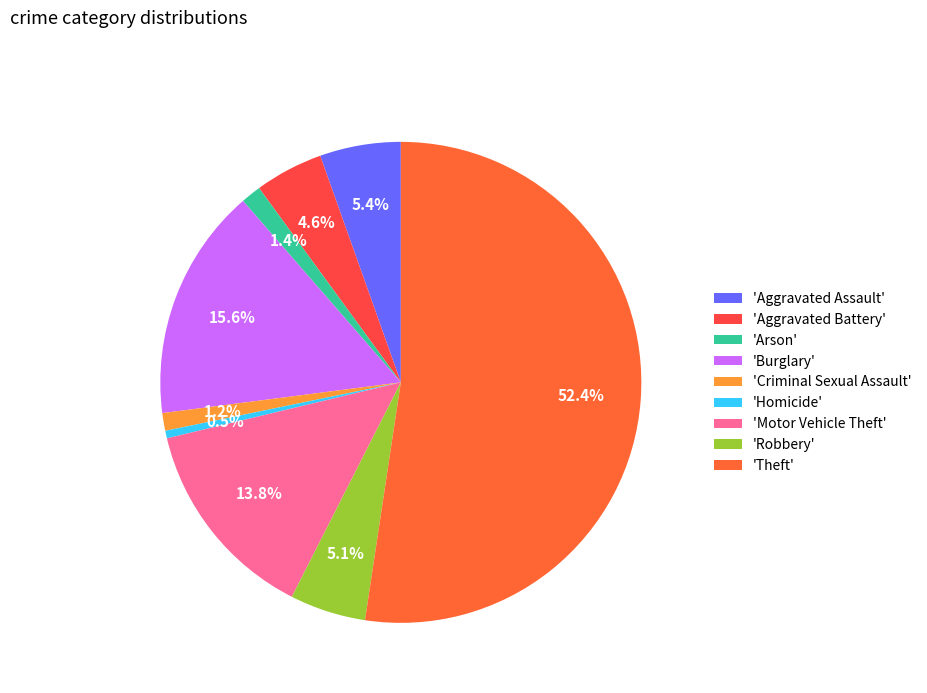

Which slice is the smallest?

'Homicide'